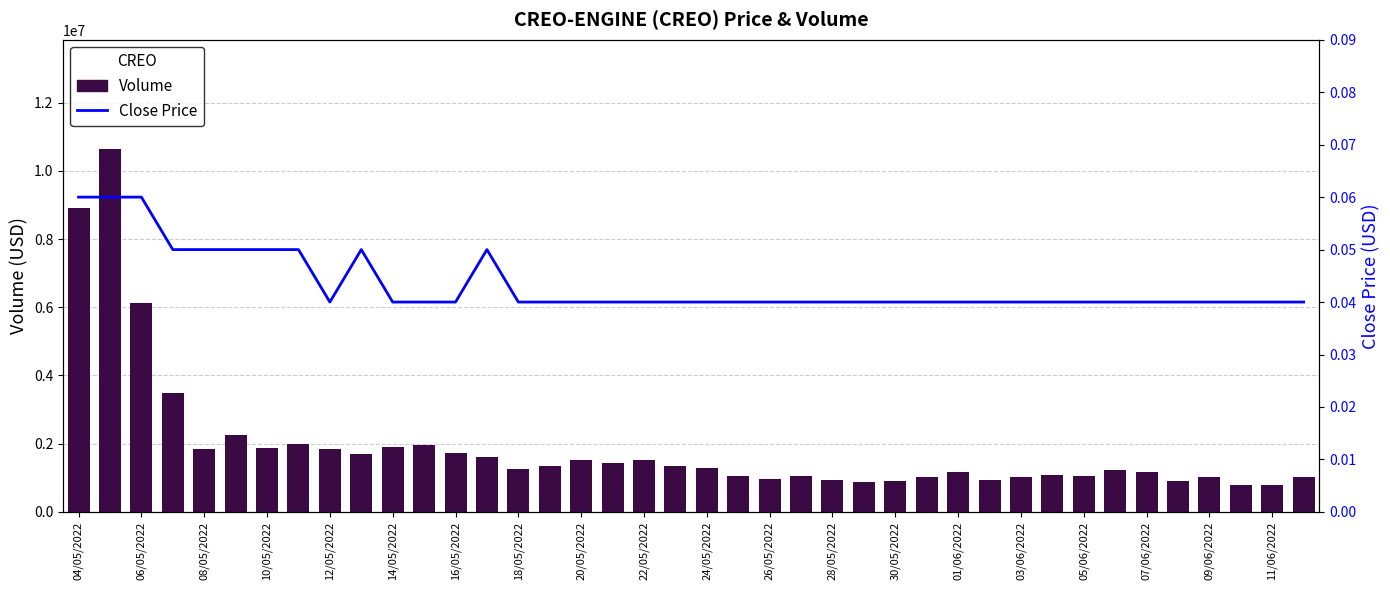

What is the lowest value of the Volume series?

776130.0